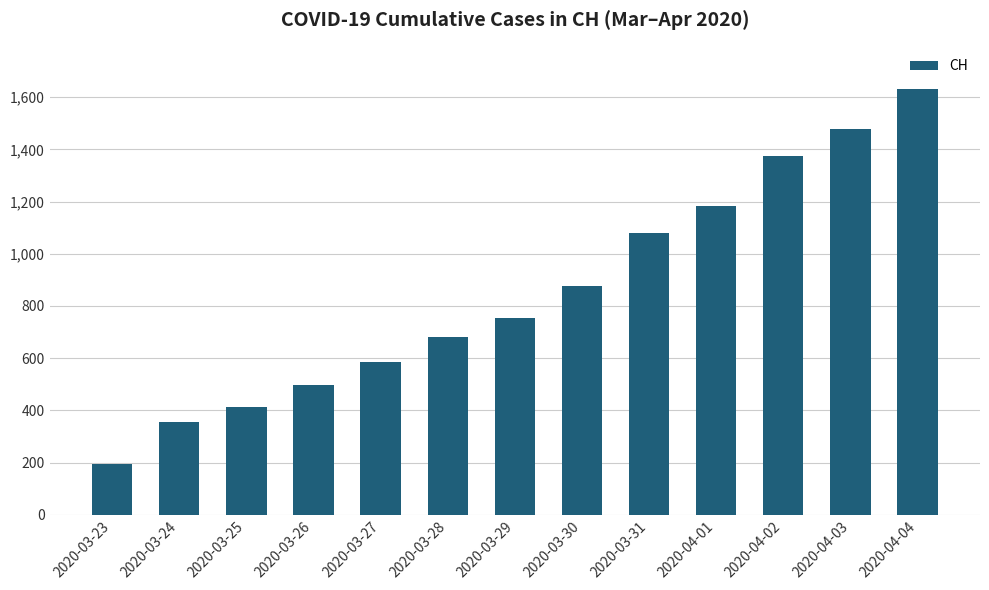

How many data points are less than 752?

6